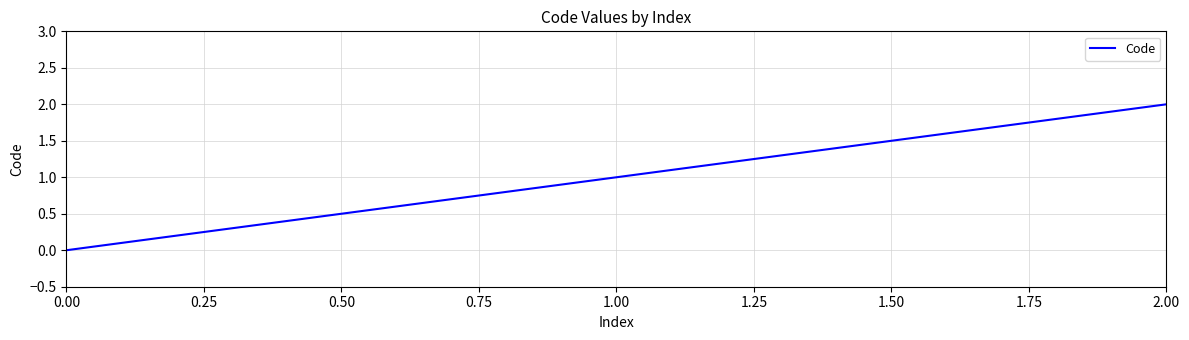

Which has a higher value, 0.00 or 2.00?

2.00